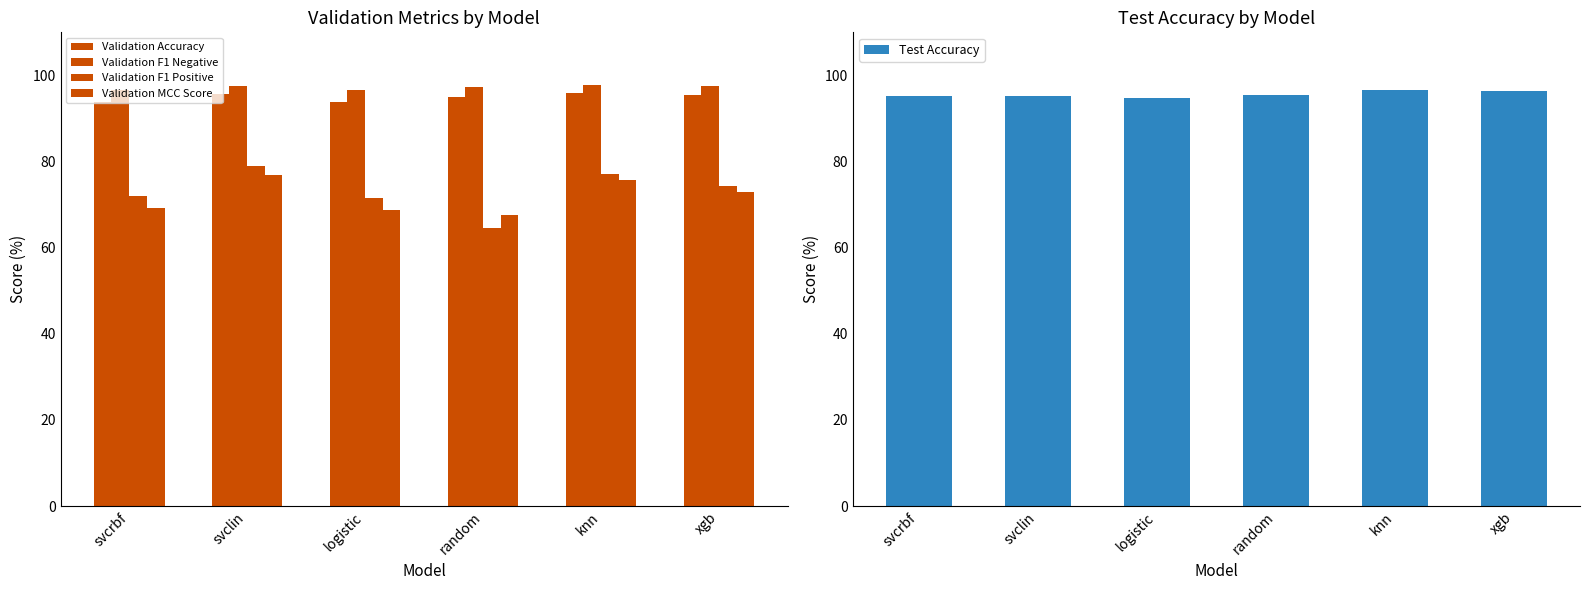

At which category is the sum across all series the highest?

svclin